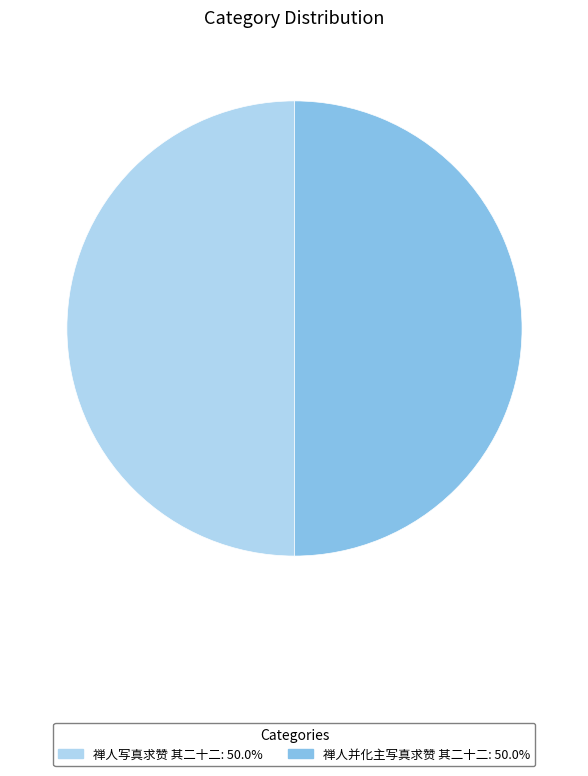

Combined, do 禅人写真求赞 其二十二 and 禅人并化主写真求赞 其二十二 account for over 50%?

Yes